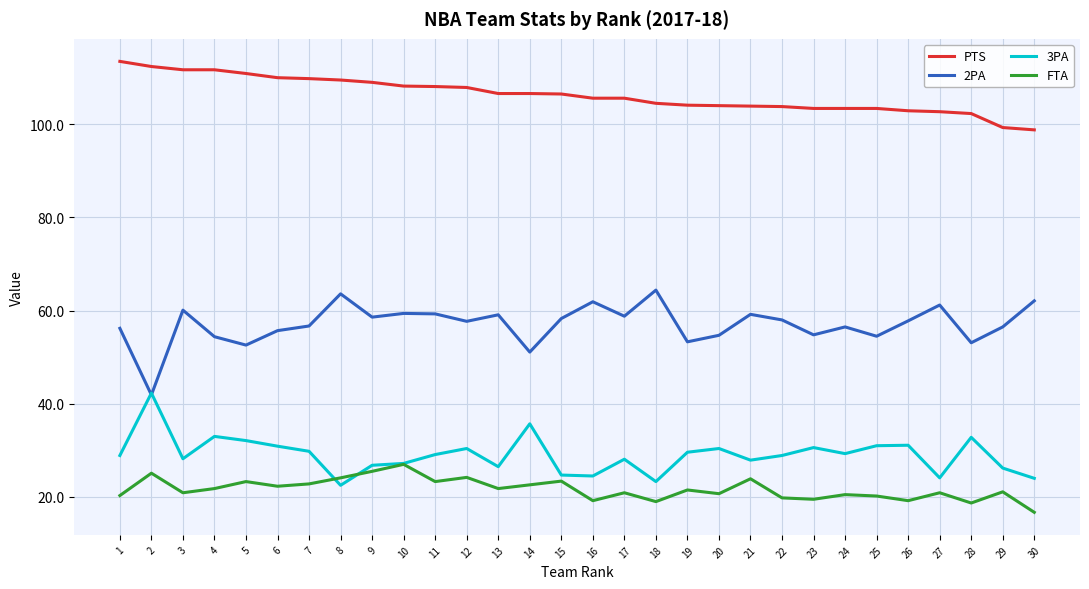

True or false: FTA and 2PA cross at least once.

False